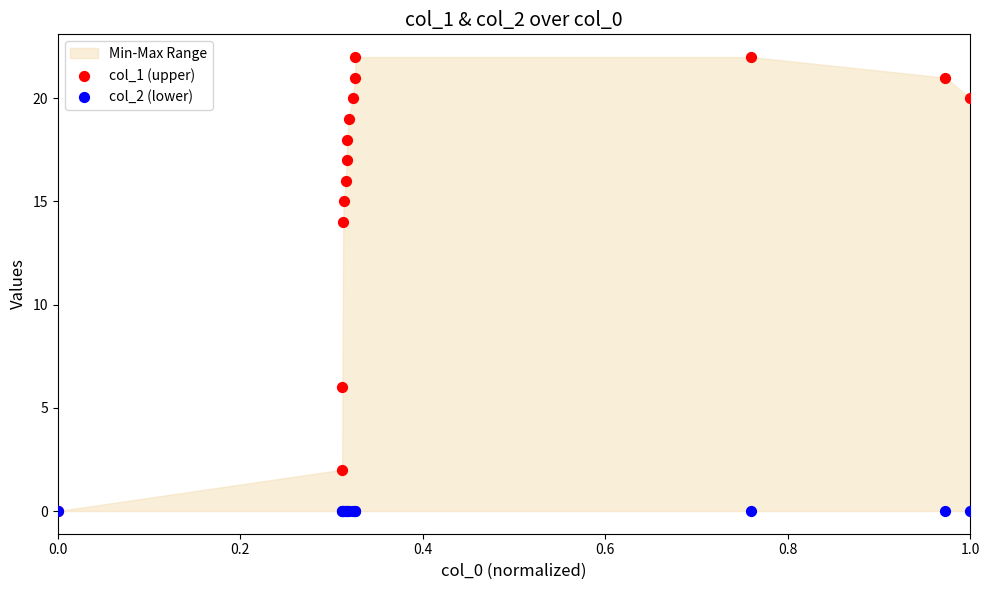

Across all series, what Y value is closest to 11?

14